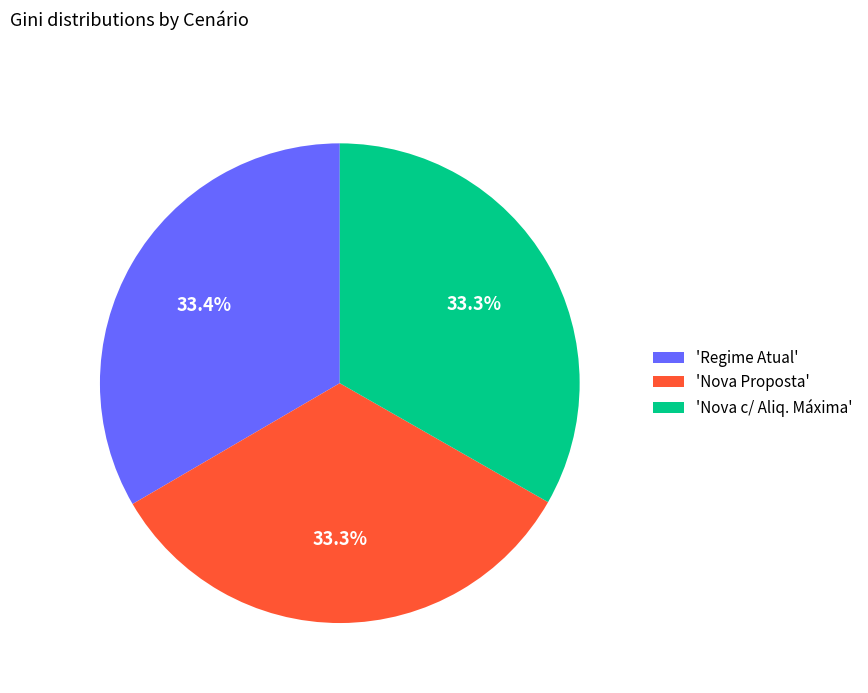

What percentage is NOT represented by 'Nova Proposta'?

66.7%